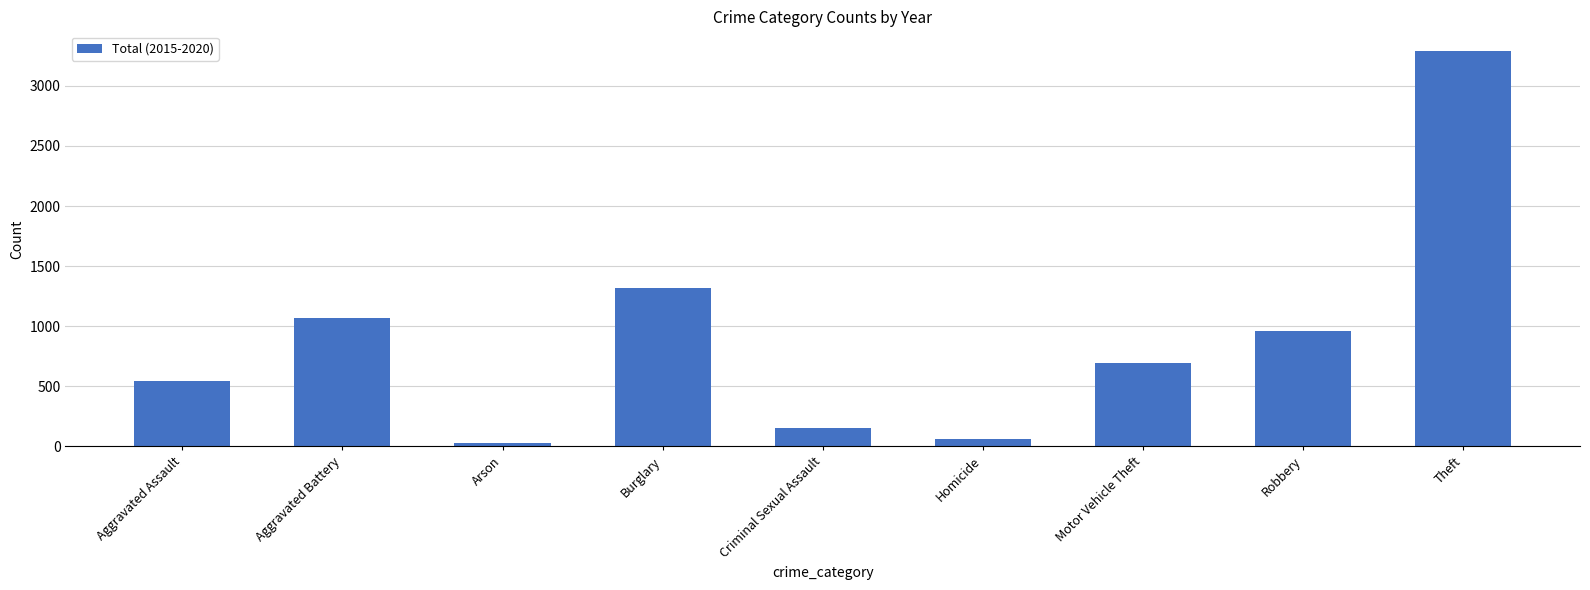

Is it true that the value at Motor Vehicle Theft is 919?

False